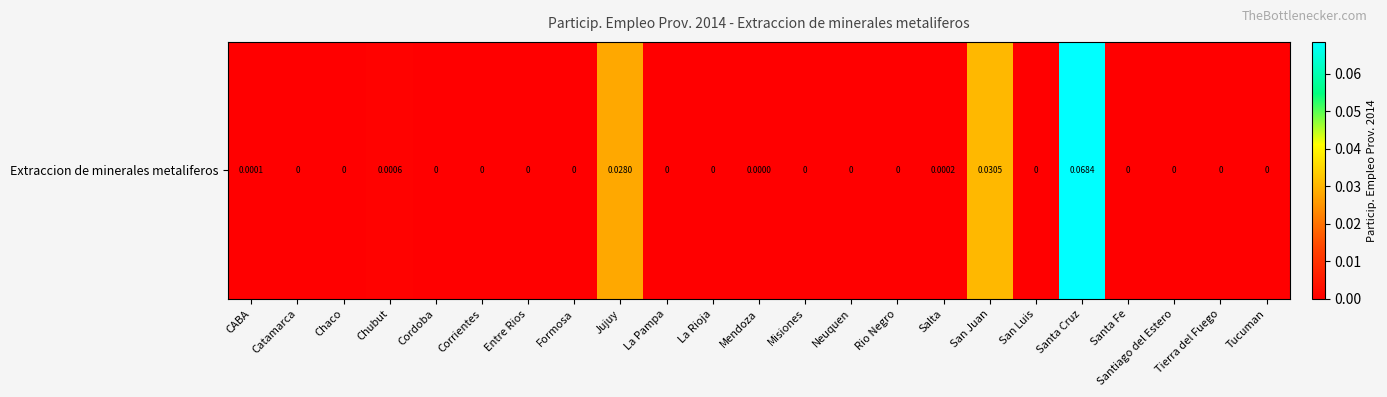

What is the sum of all values?

0.1